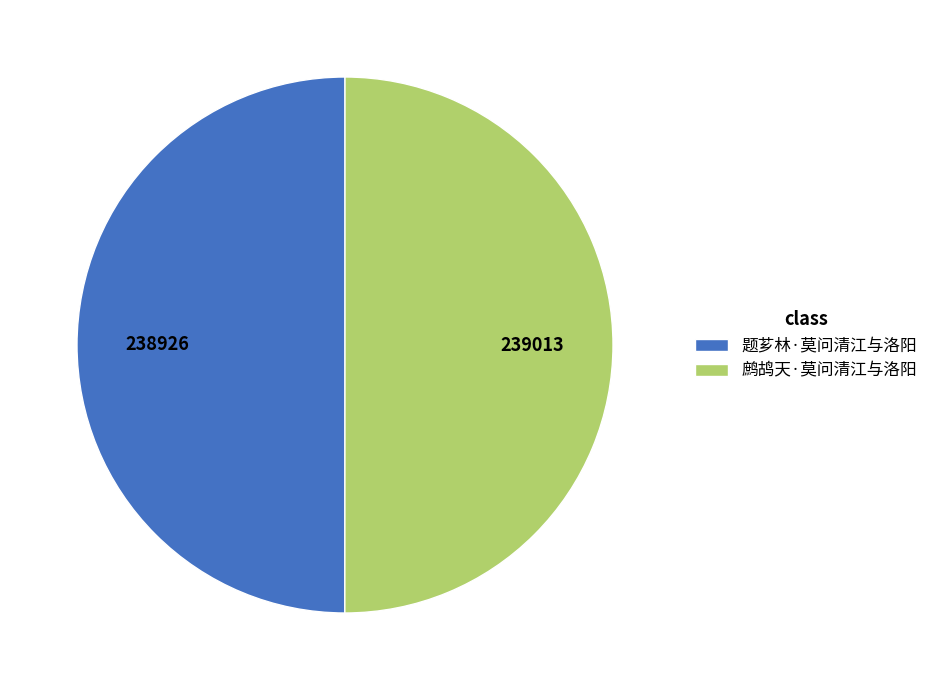

Is it true that 鹧鸪天·莫问清江与洛阳 is 42% of the pie?

False